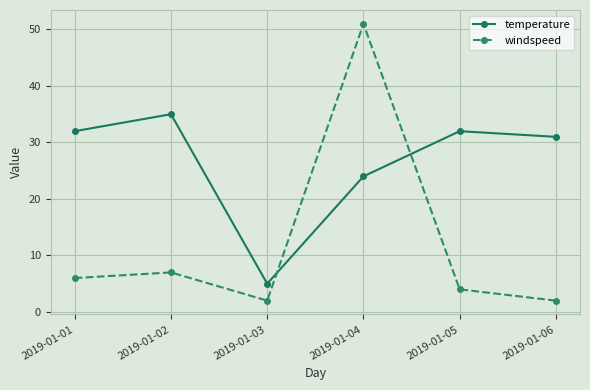

What is the average value of the windspeed series?

12